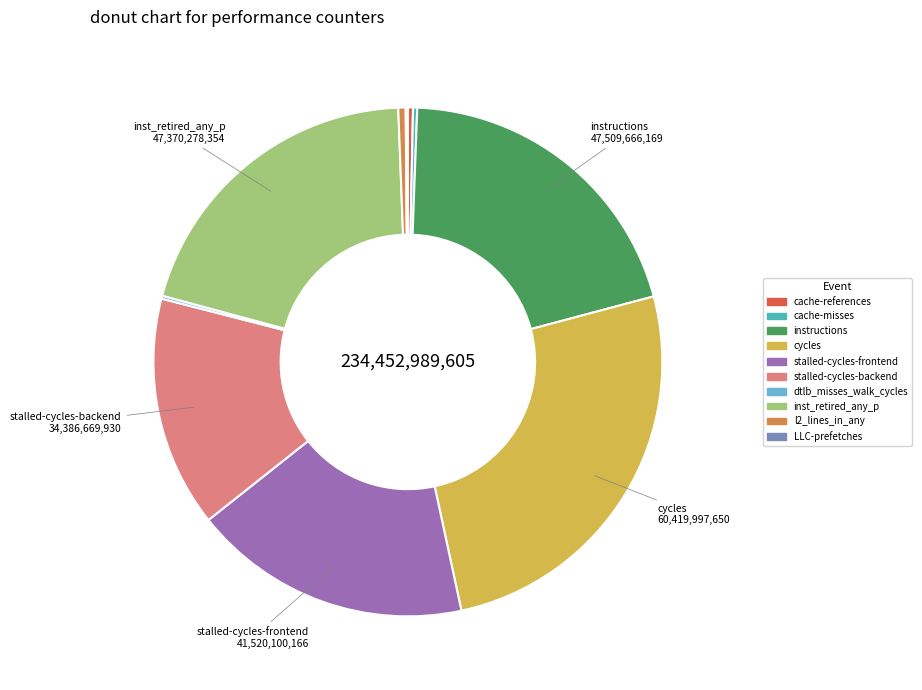

Does any single category account for the majority?

No